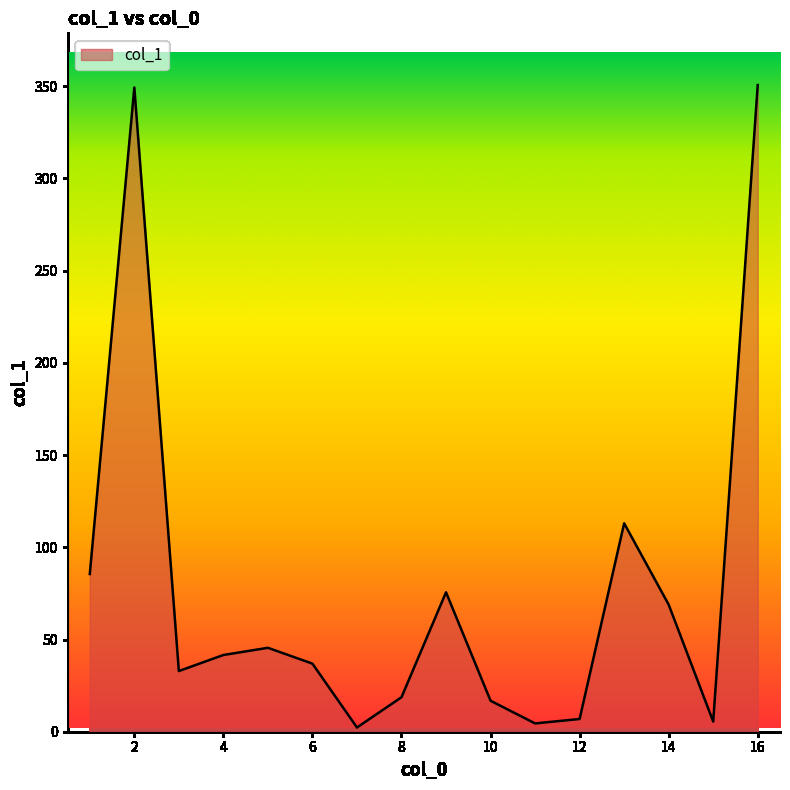

What is the difference between the maximum and minimum values?

348.3